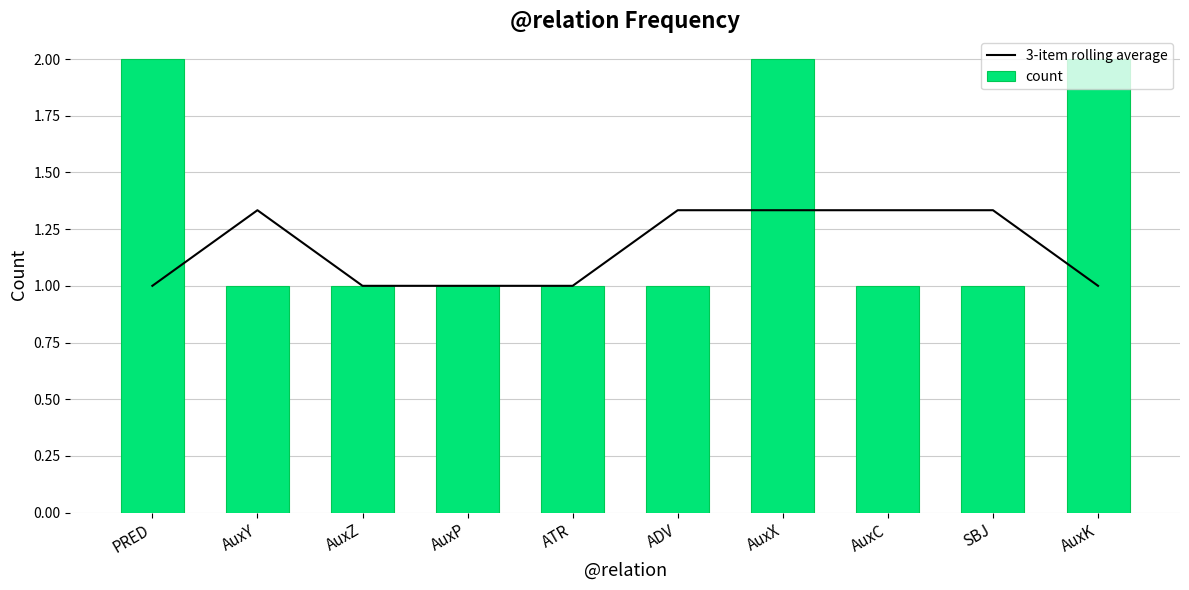

What are all the series names shown in the legend?

3-item rolling average, count